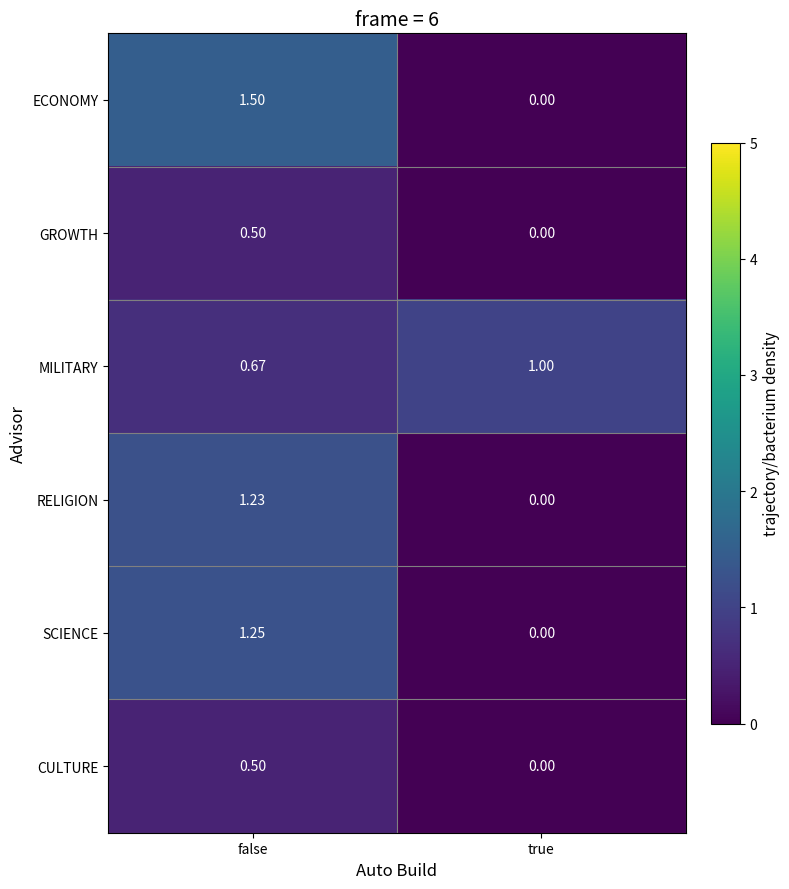

Which series has the widest spread of values?

ECONOMY